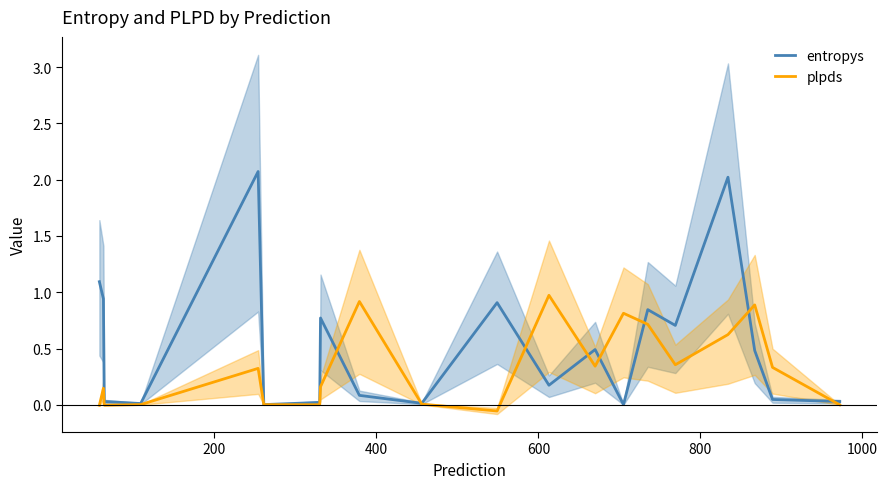

What is the maximum value for entropys?

2.1